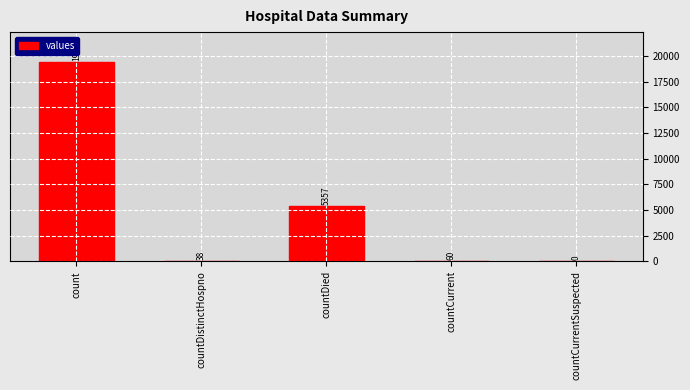

Is it true that the value at countDistinctHospno is 38?

True